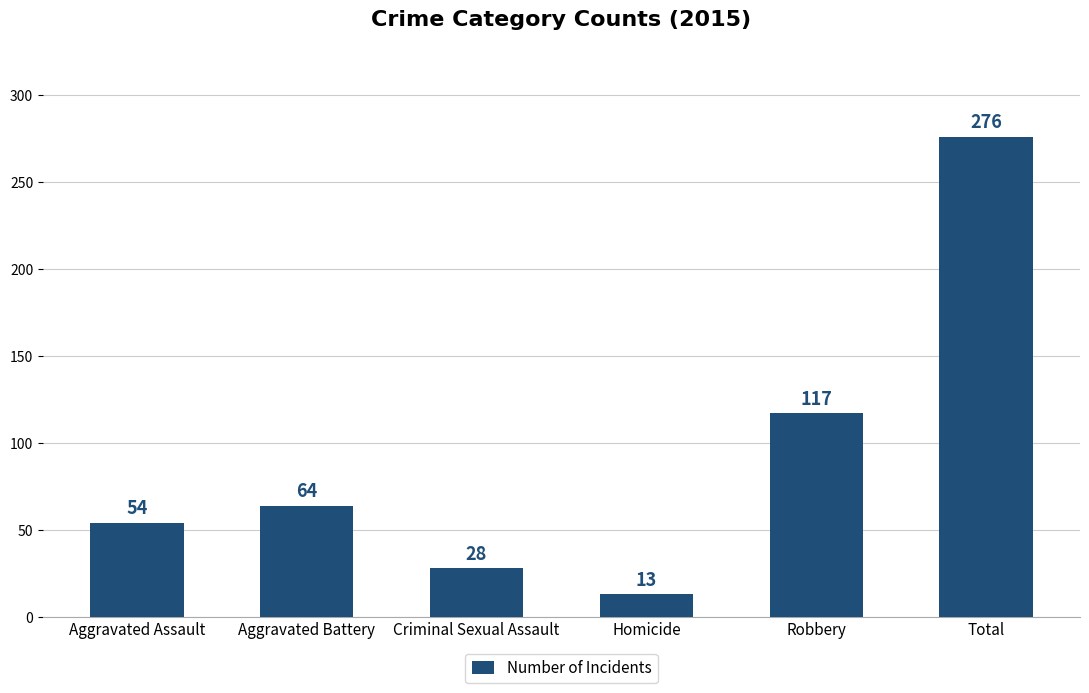

Reading left to right, transcribe all the data shown in this chart.

54	64	28	13	117	276